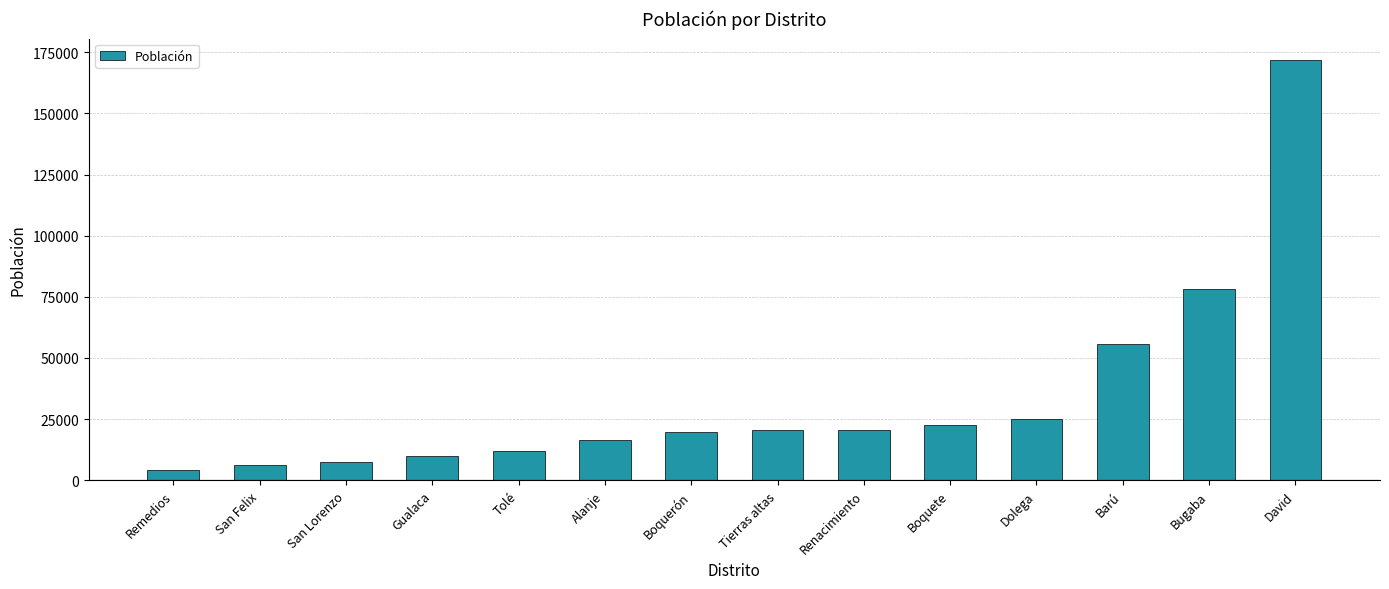

What is the approximate value at Gualaca, to the nearest 10?

9750